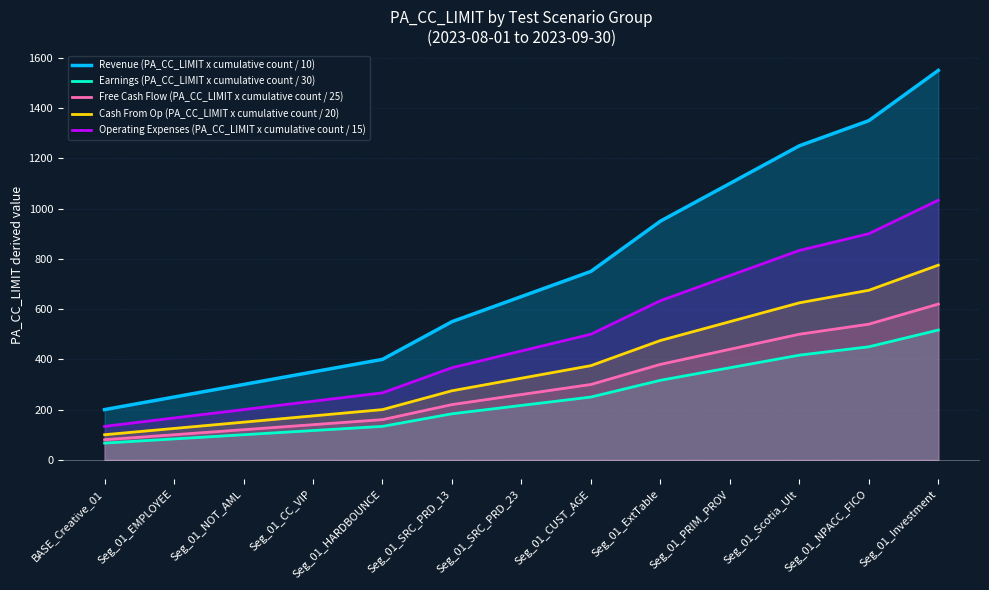

What is the label of the 5th point from the left?

Seg_01_HARDBOUNCE